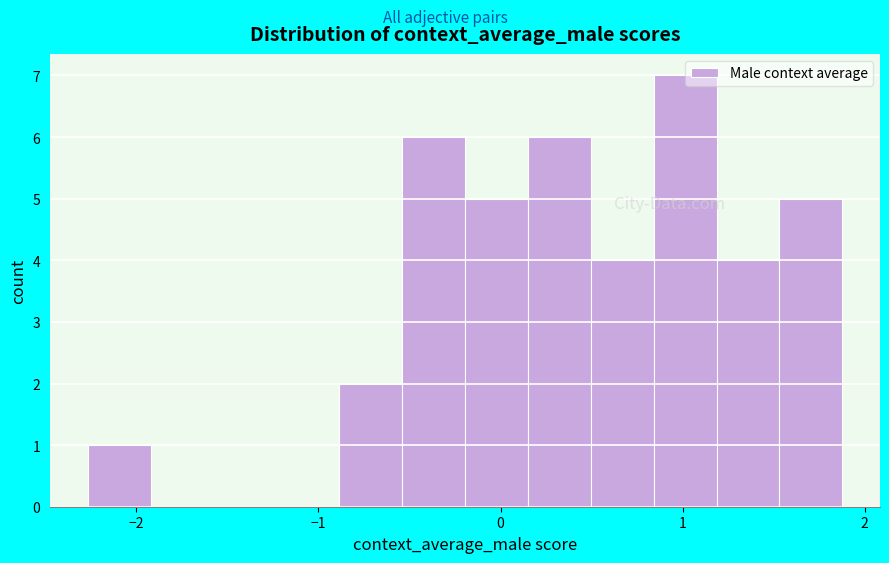

Around what value on the x-axis is the tallest bar? Give the approximate position of its centre, as read against the axis.

1.0